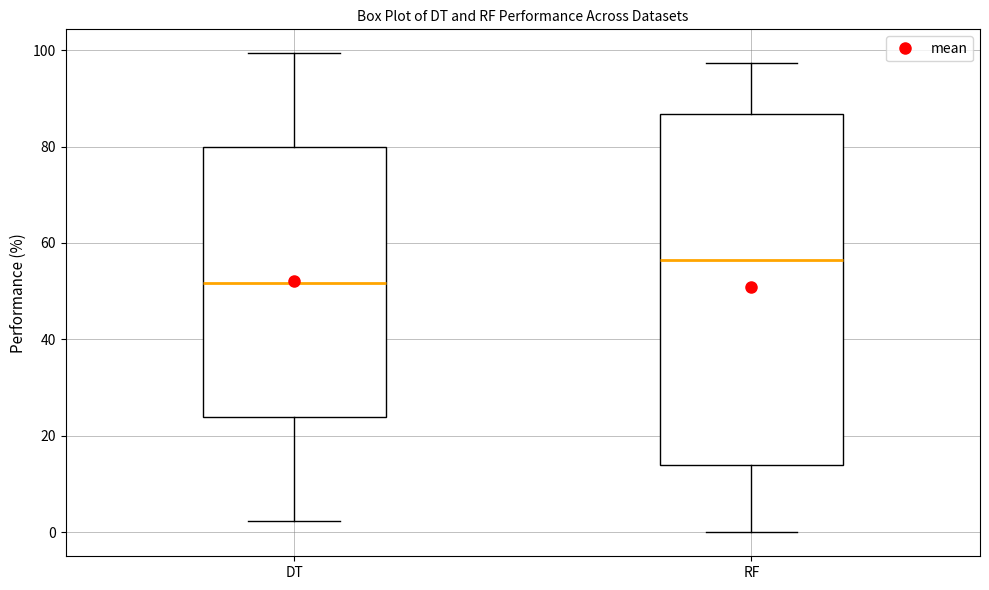

Which box has the lowest median line?

DT